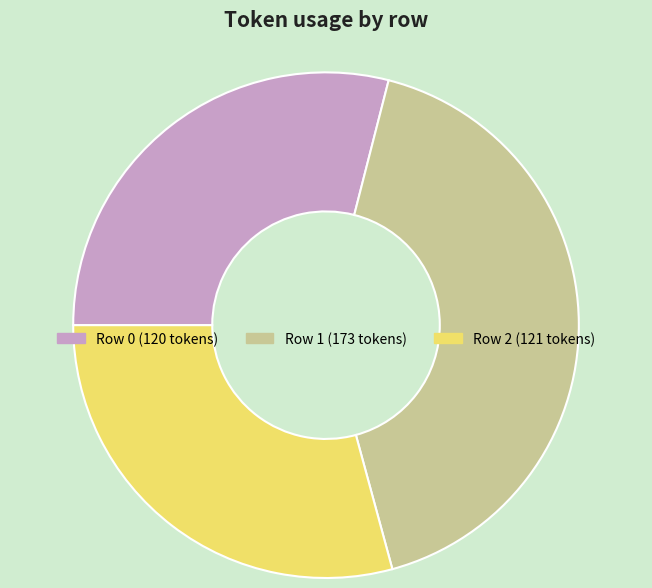

Is there any slice that represents more than half of the pie?

No